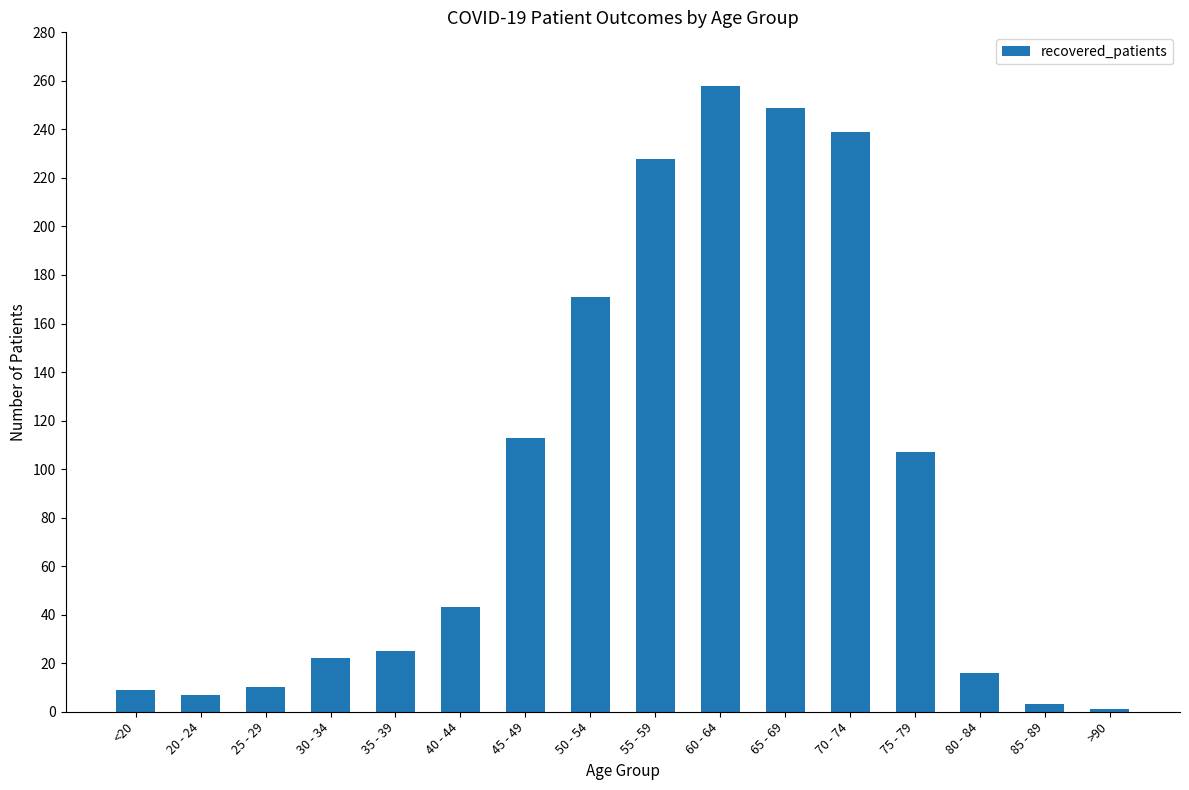

What is the difference between the second highest and second lowest values?

246